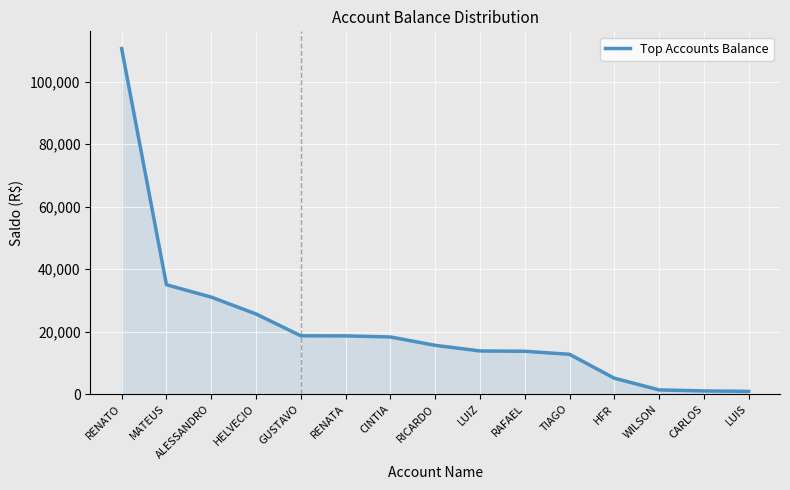

Which category has the highest value across all series?

RENATO